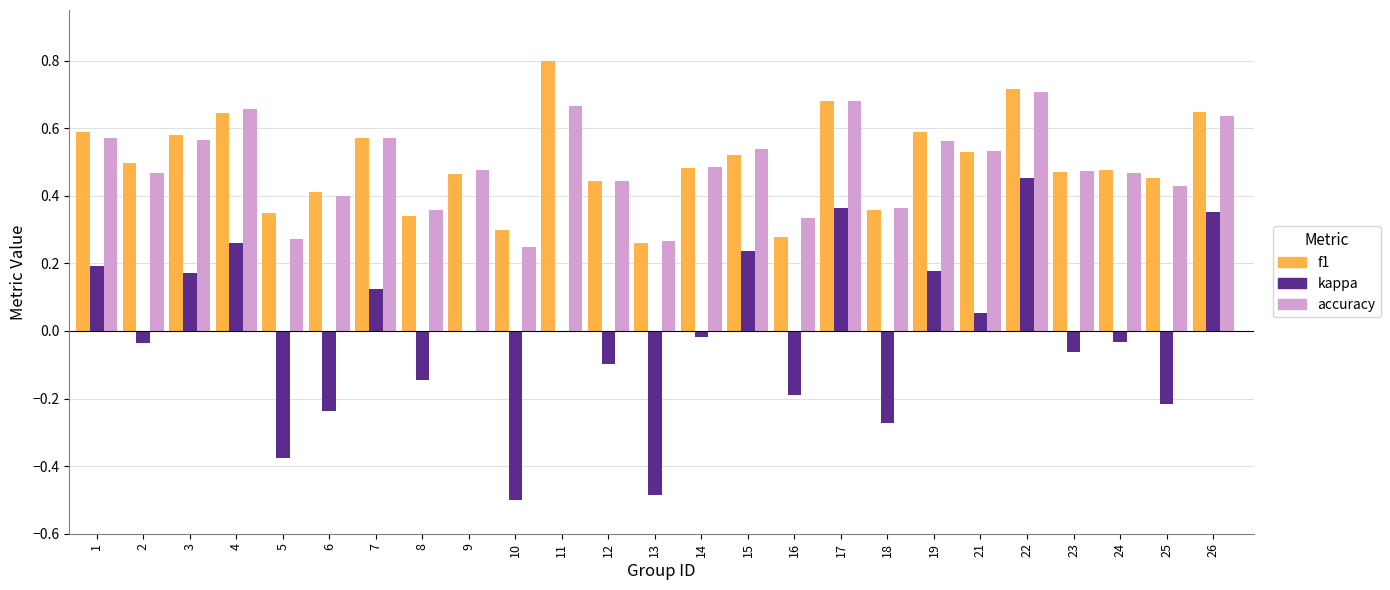

At which category is the sum across all series the highest?

22